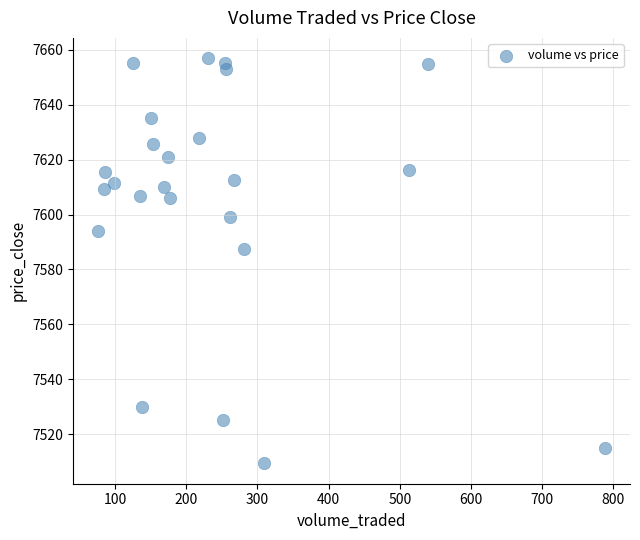

What Y value in the scatter plot is closest to 7583?

7587.4